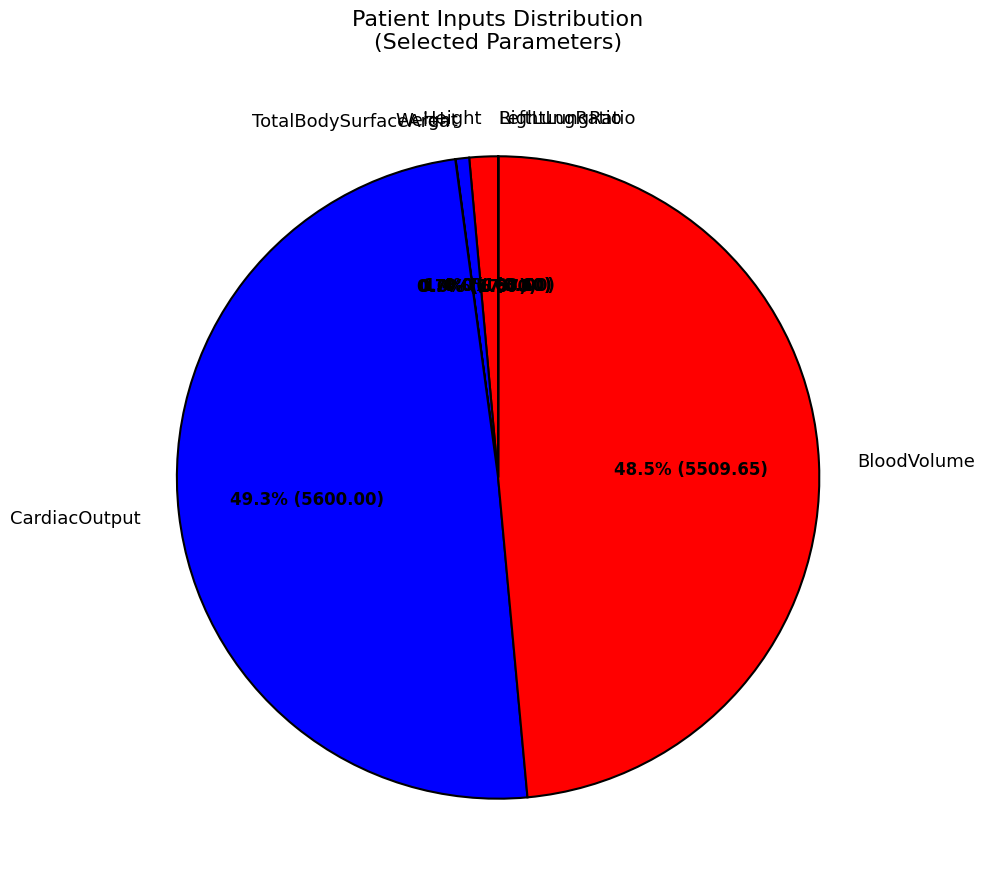

Which has a higher value, Weight or CardiacOutput?

CardiacOutput